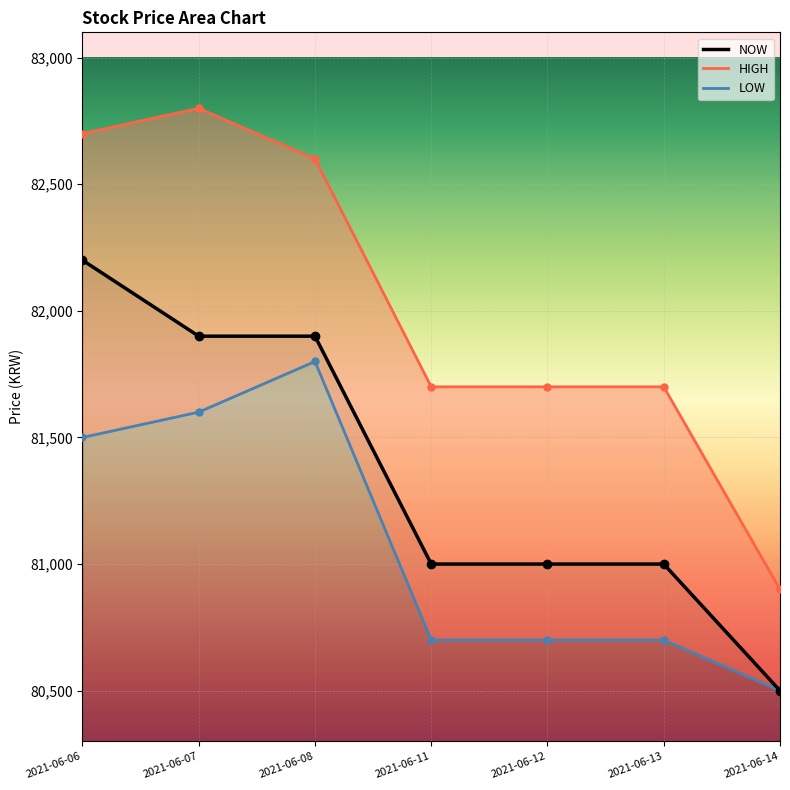

What is the sum of all HIGH values?

574100